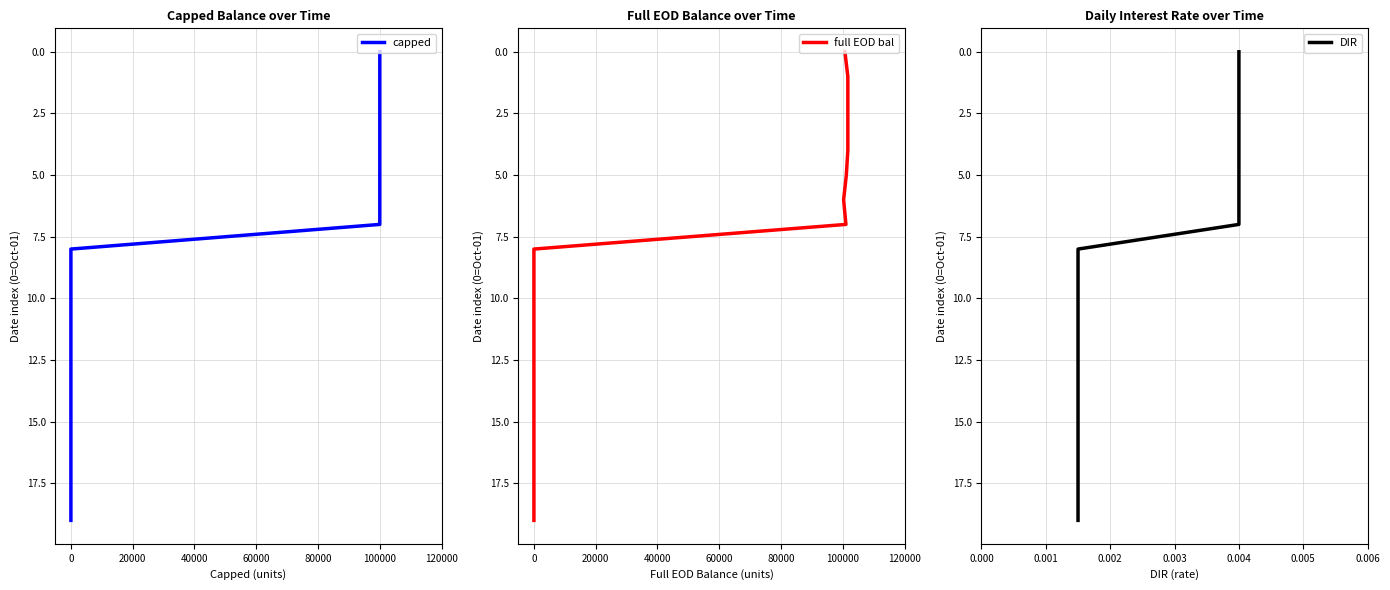

How many distinct data groups are displayed?

3